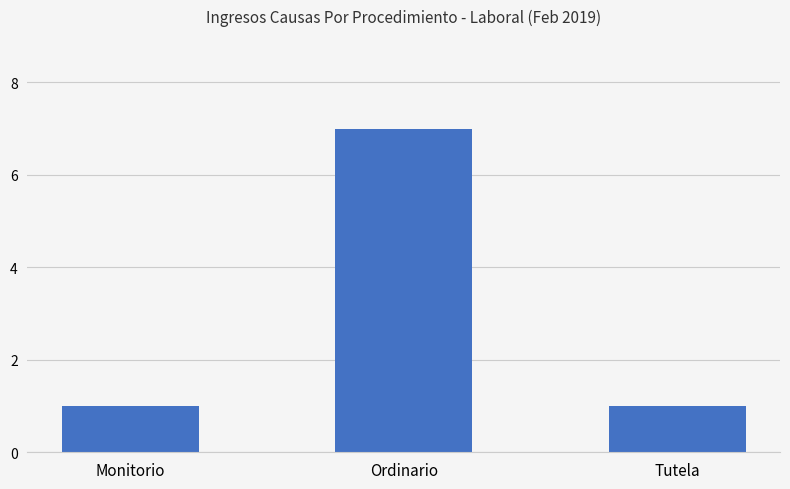

What is the sum of all values?

9